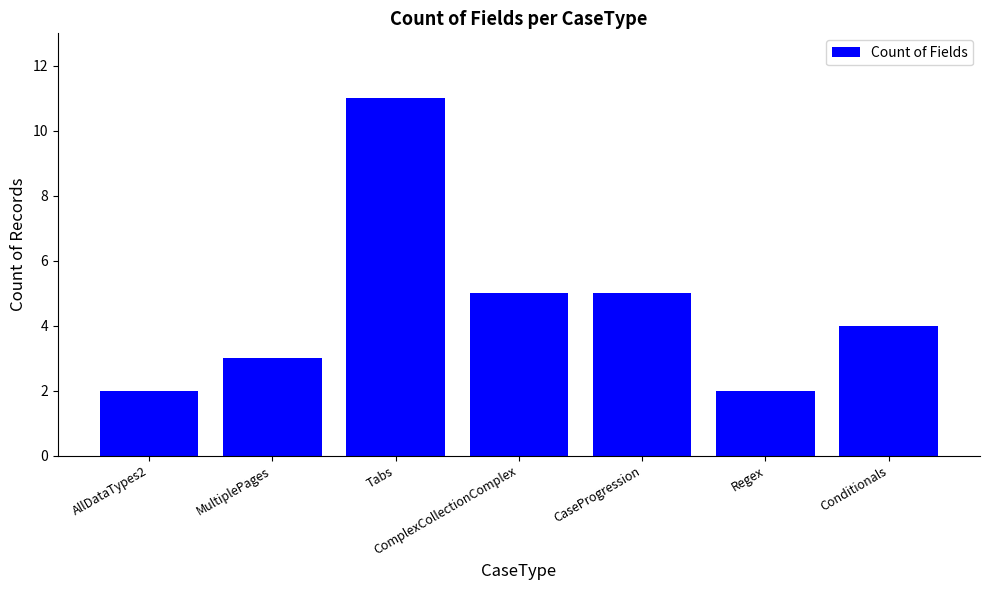

How many distinct data groups are displayed?

1